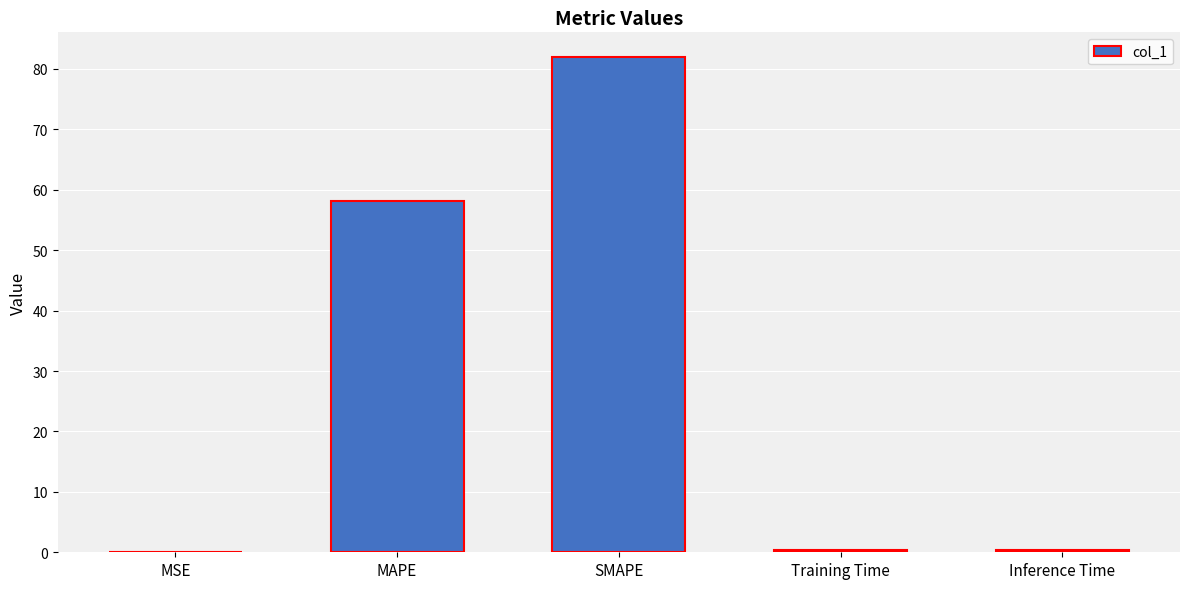

True or false: the data shows 85.5 at MAPE.

False